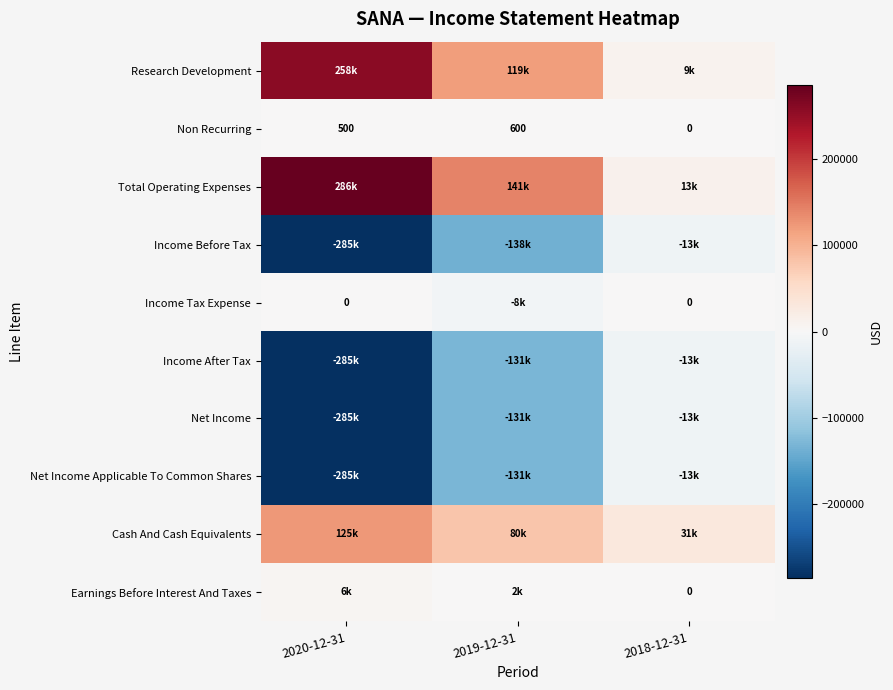

Count the Non Recurring values in the range 0 to 600.

3